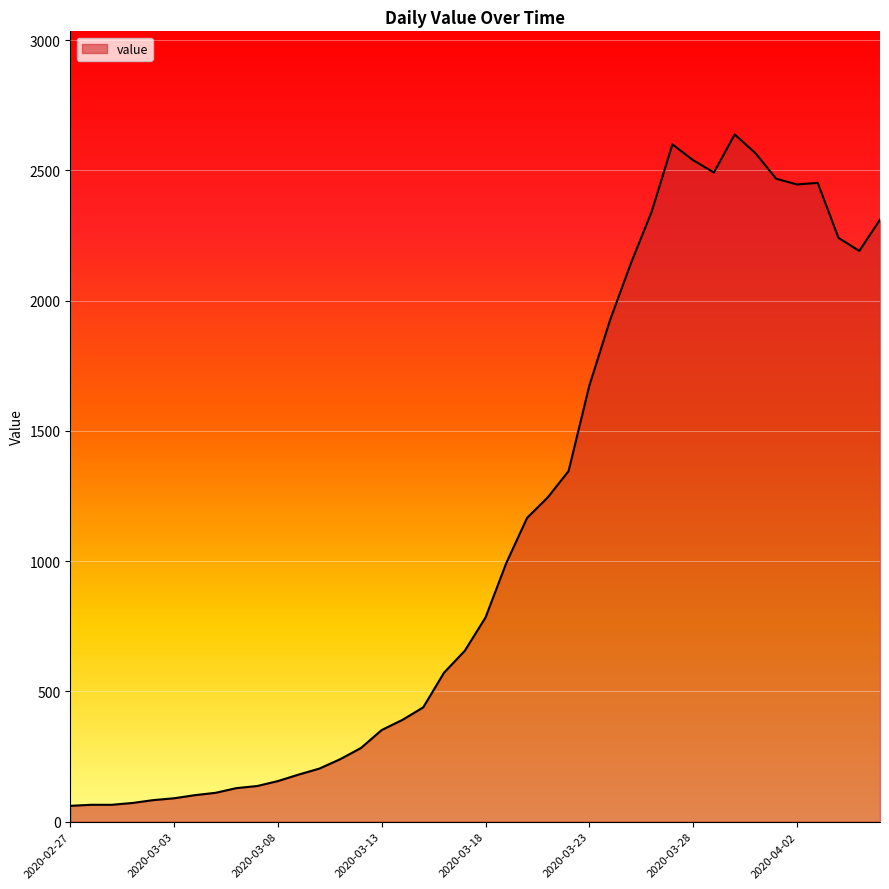

What is the maximum value shown in the chart?

2638